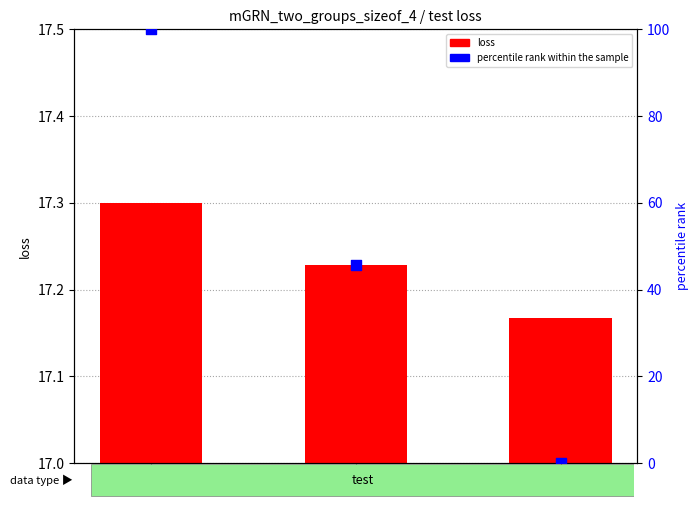

At how many categories does at least one series exceed 14?

3